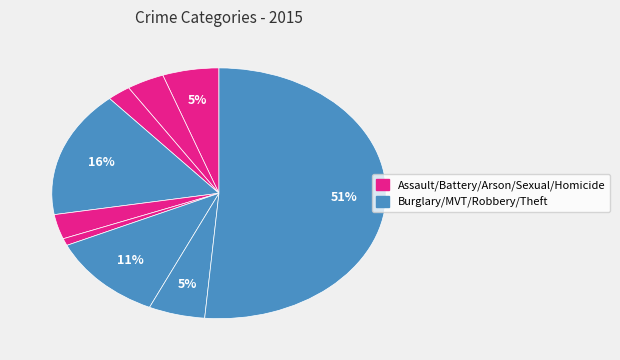

How many slices are in this pie chart?

9